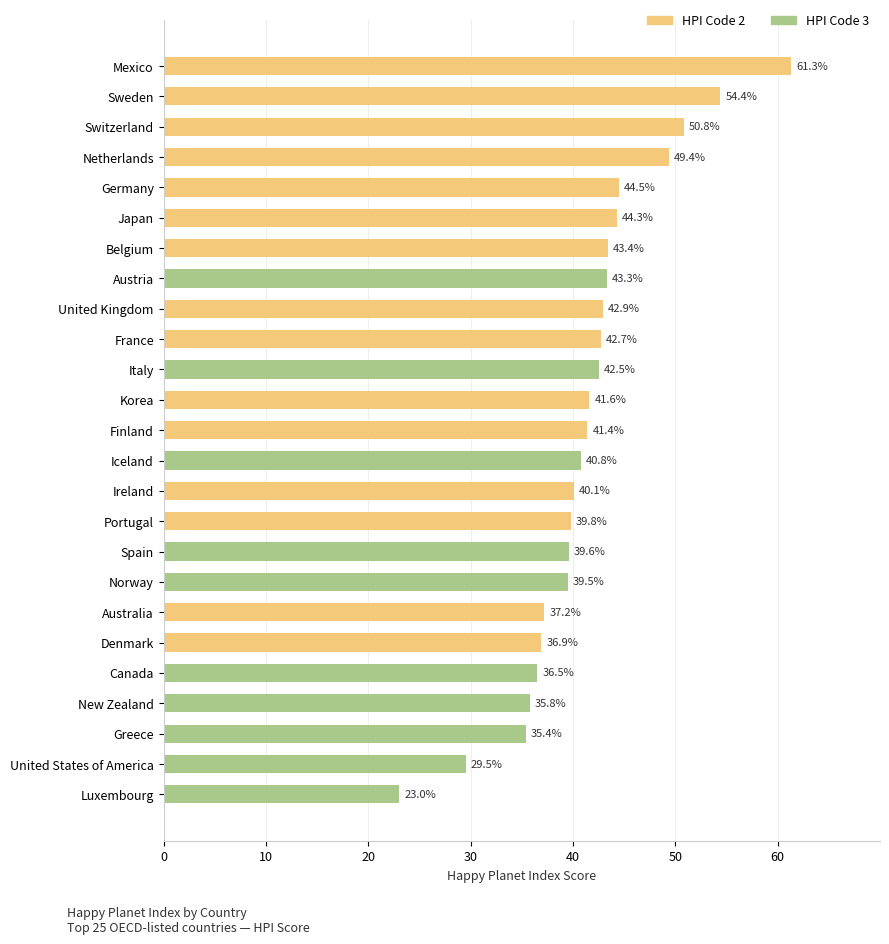

Reading top to bottom, extract all data points from this chart.

Mexico=61.3	Sweden=54.4	Switzerland=50.8	Netherlands=49.4	Germany=44.5	Japan=44.3	Belgium=43.4	Austria=43.3	United Kingdom=42.9	France=42.7	Italy=42.5	Korea=41.6	Finland=41.4	Iceland=40.8	Ireland=40.1	Portugal=39.8	Spain=39.6	Norway=39.5	Australia=37.2	Denmark=36.9	Canada=36.5	New Zealand=35.8	Greece=35.4	United States of America=29.5	Luxembourg=23.0